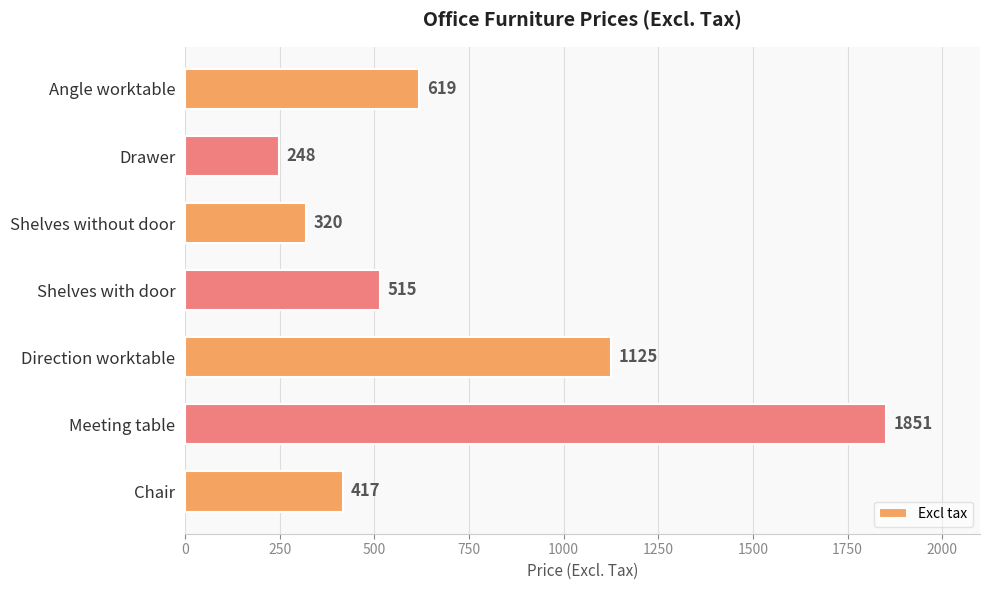

Count the number of data series in this chart.

1